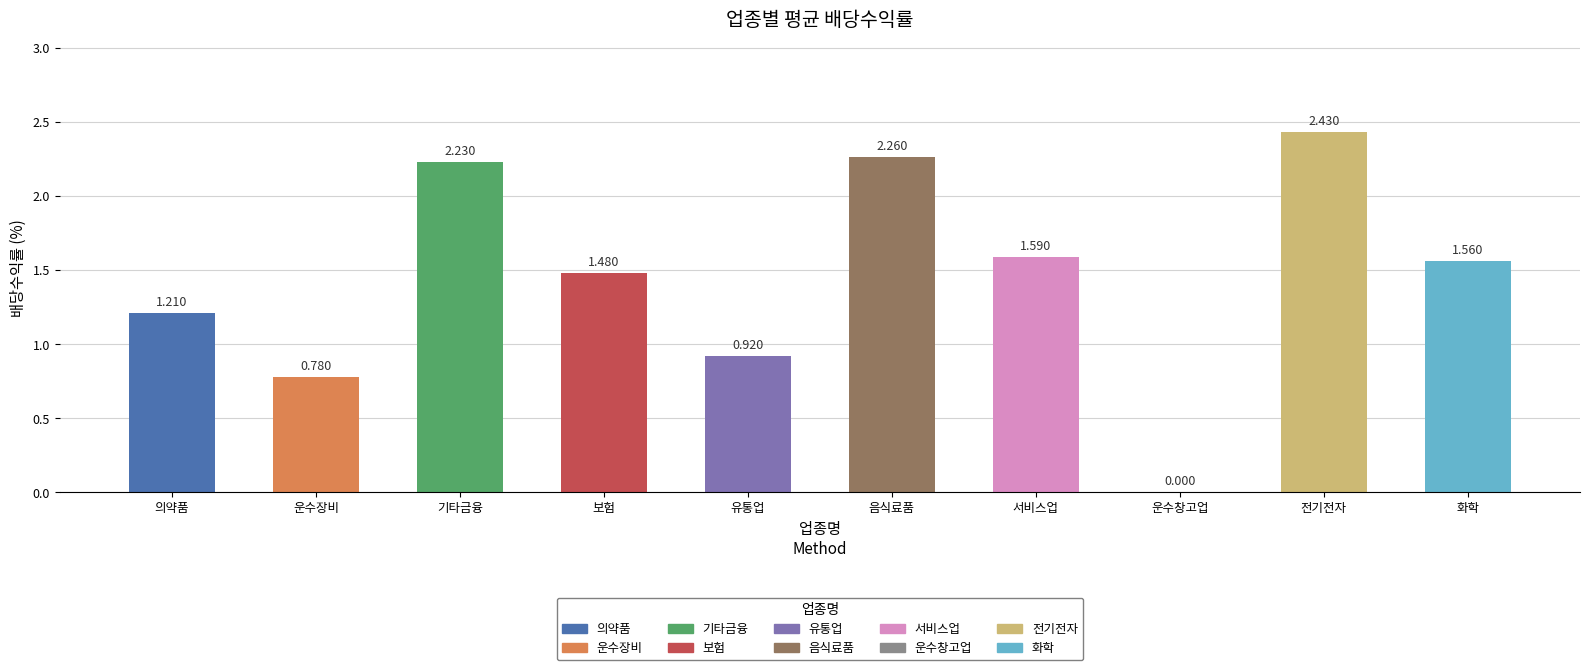

Which has a higher value, 음식료품 or 의약품?

음식료품